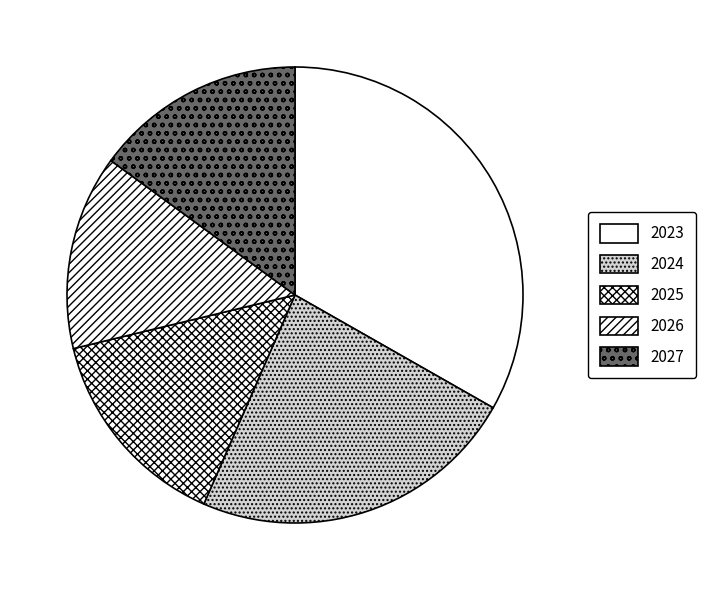

True or false: 2024 accounts for 23% of the total.

True